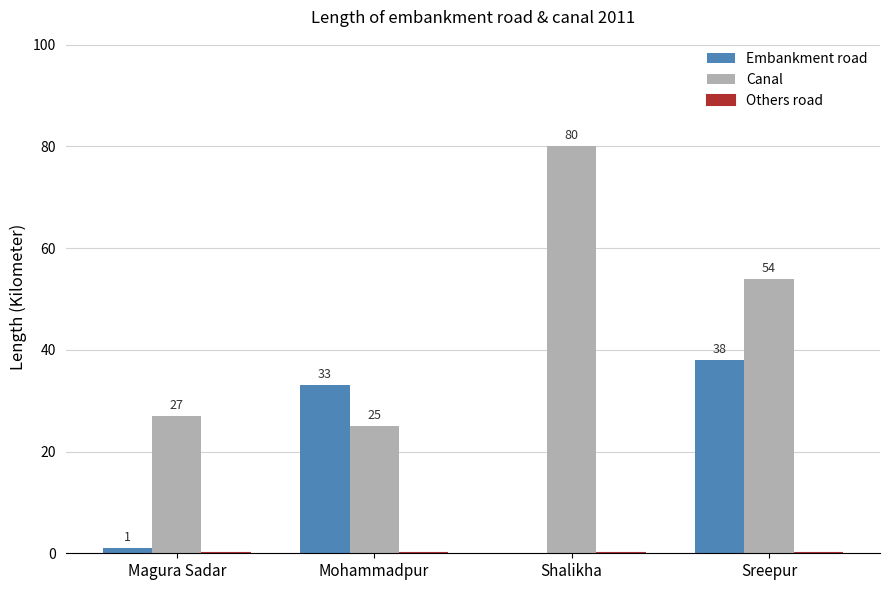

Which series has the largest total across all categories?

Canal